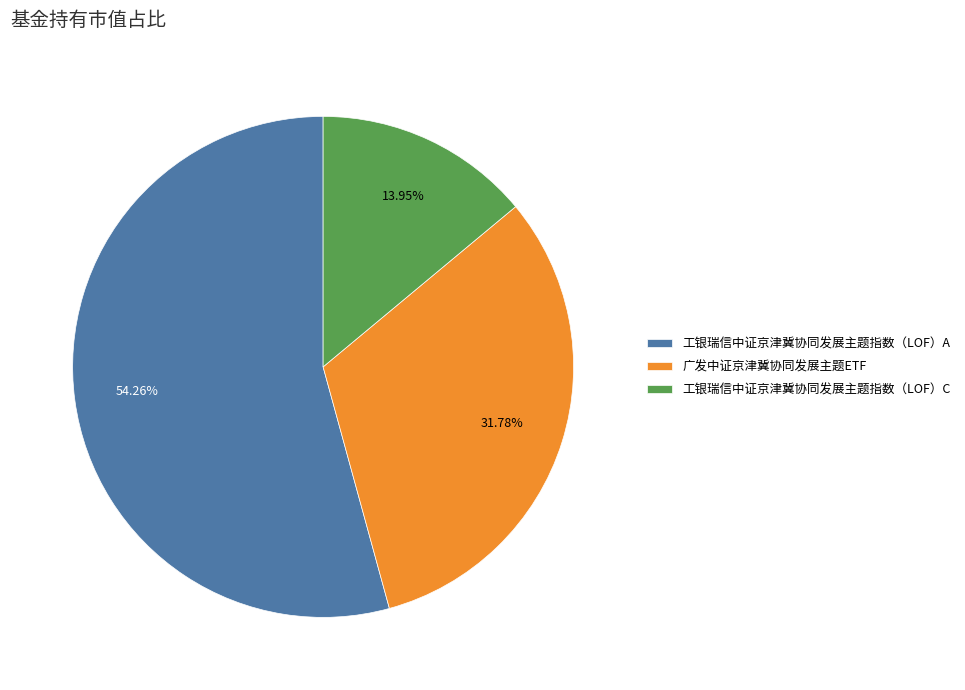

Which category has the biggest portion of the pie?

工银瑞信中证京津冀协同发展主题指数（LOF）A